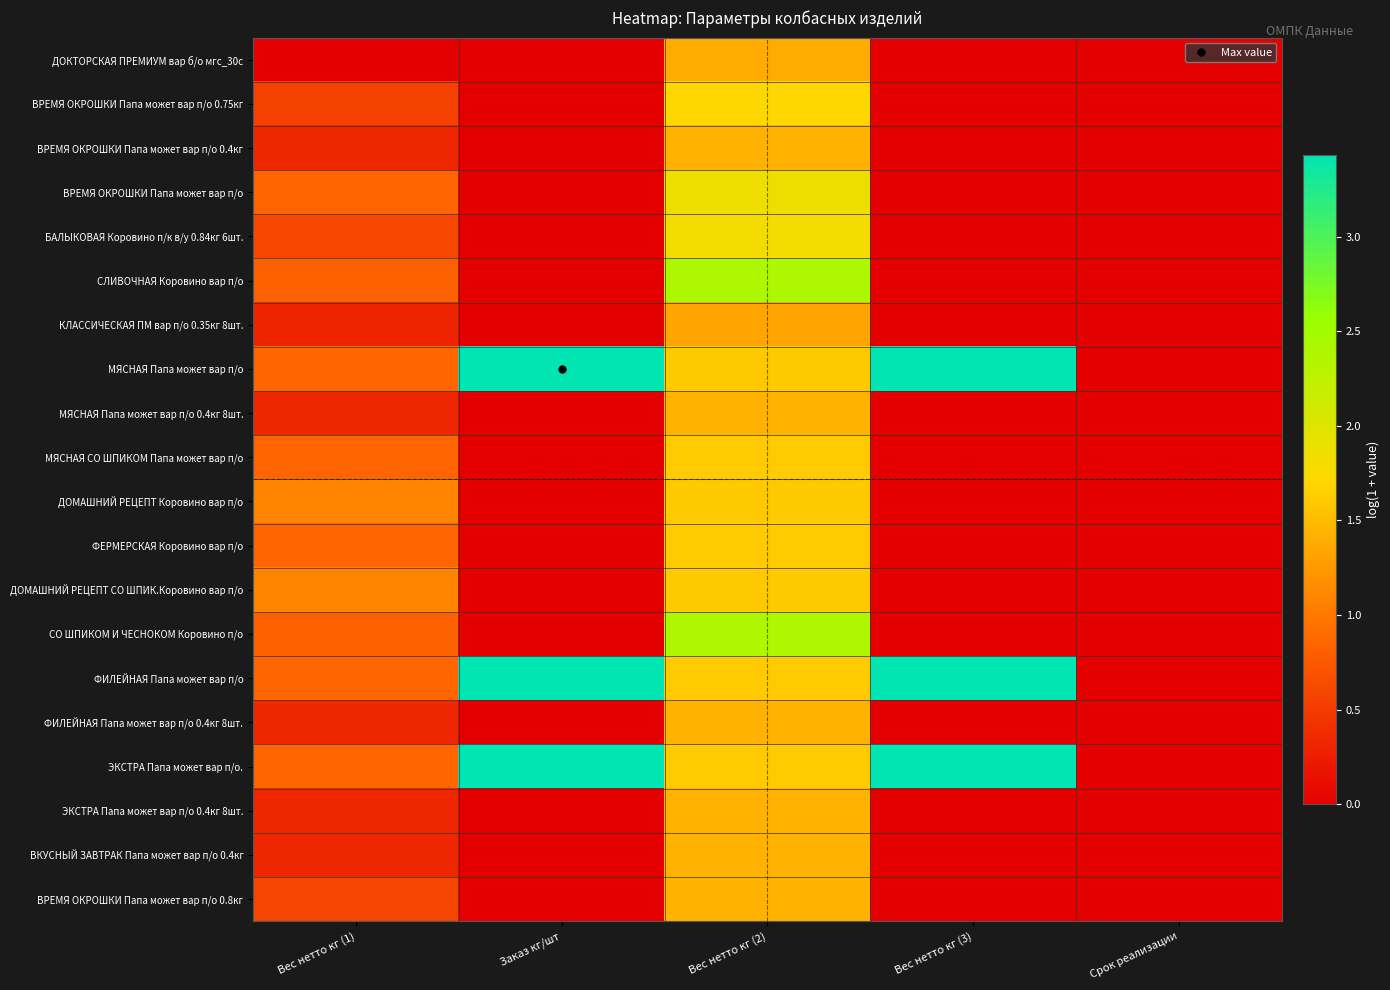

What is the spread (max minus min) of values at Заказ кг/шт?

3.4